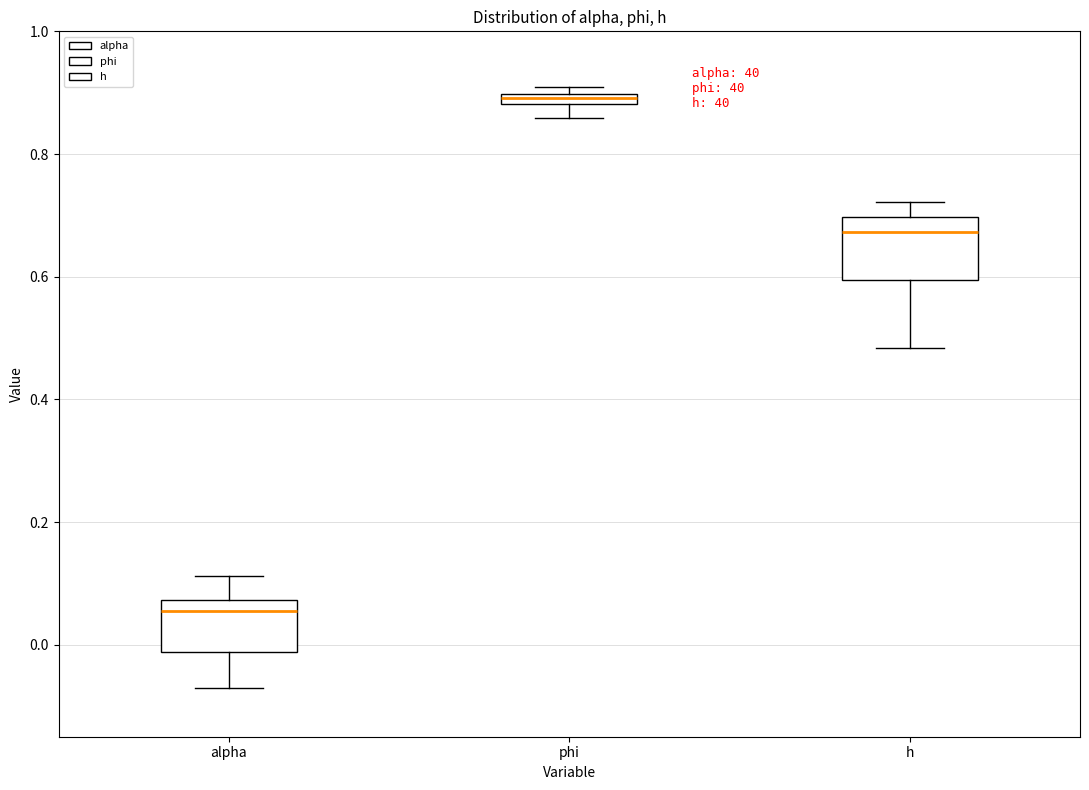

Where is the upper edge of the box for h on the y-axis? The values are not printed on the chart, so give them approximately, as read against the axis.

0.70